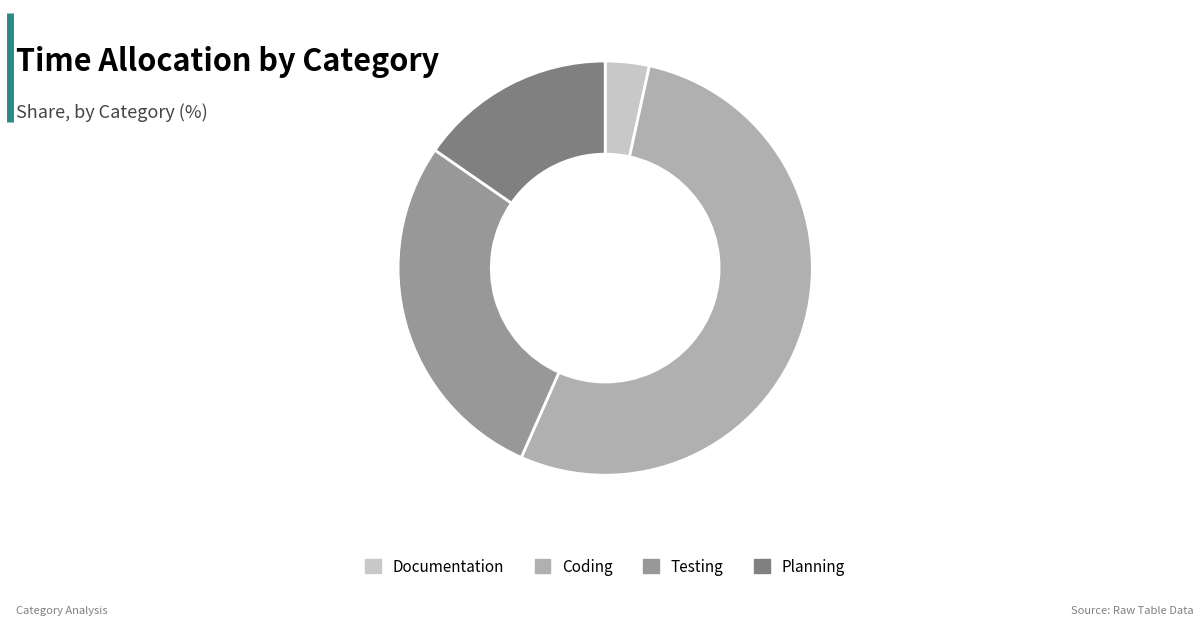

The Testing slice represents 19% of the pie. True or false?

False